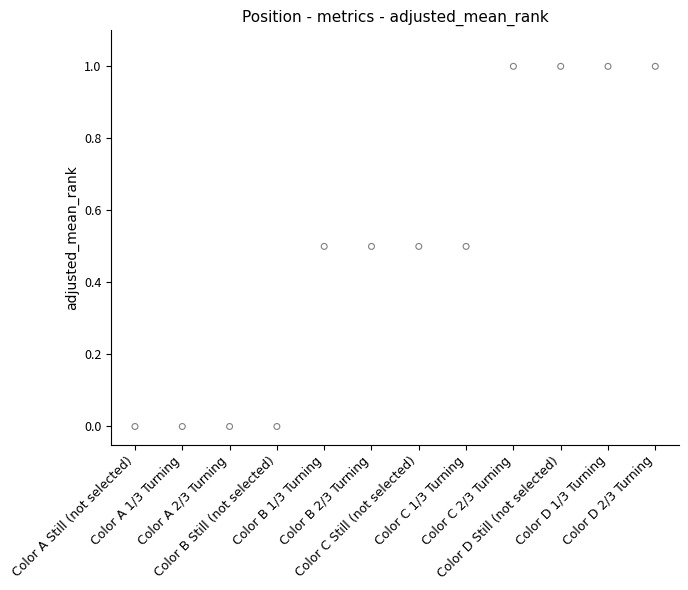

What is the average Y value?

0.5